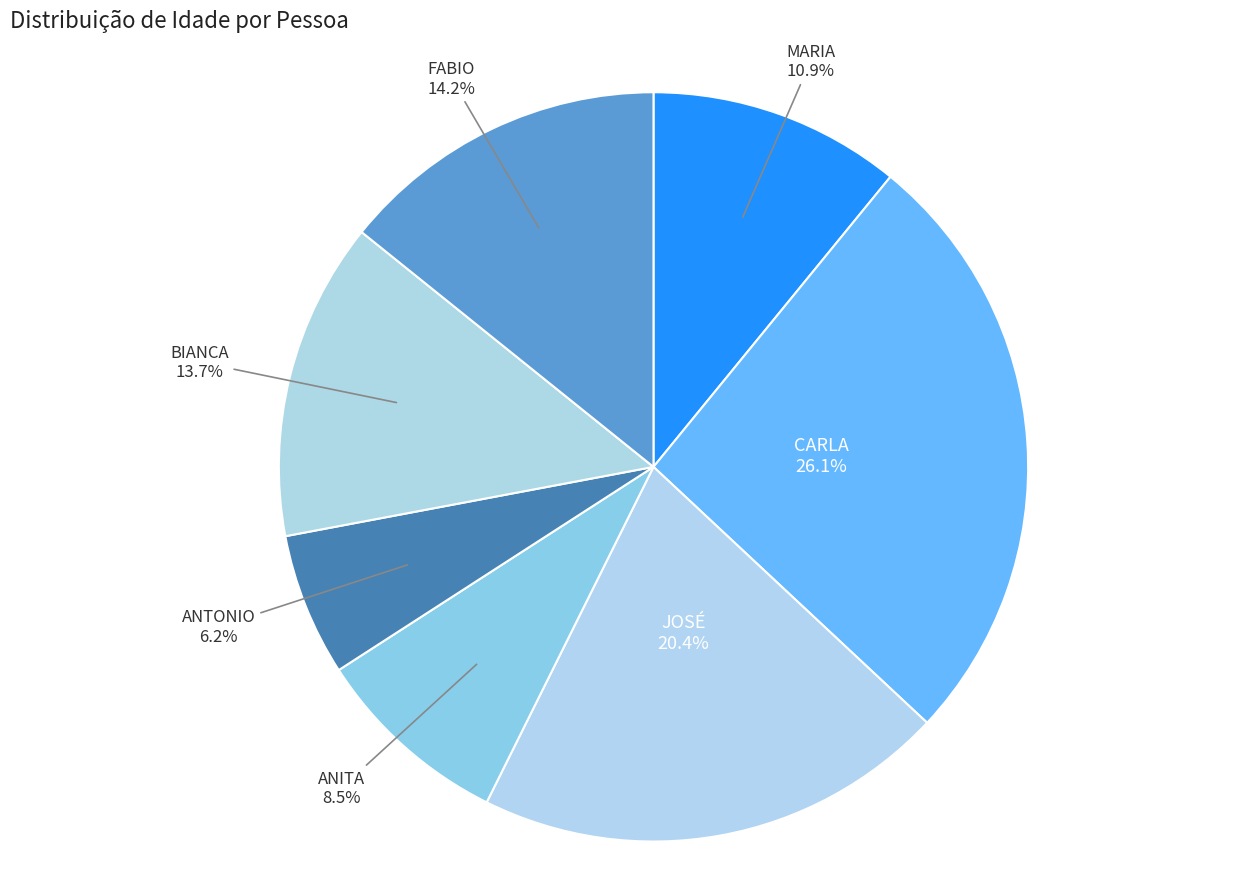

Is there a majority slice in this chart?

No